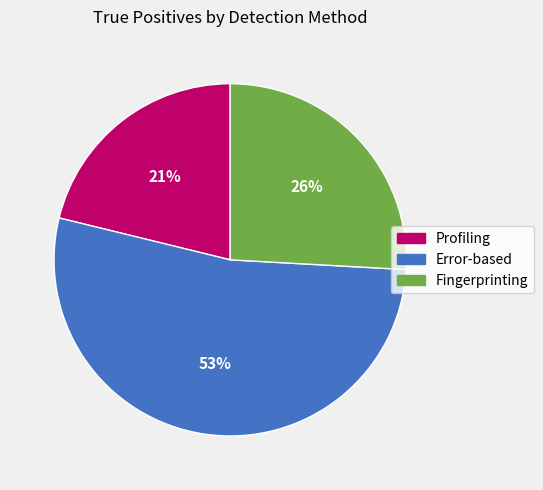

Approximately how many times larger is the value at Fingerprinting compared to Error-based?

0.5